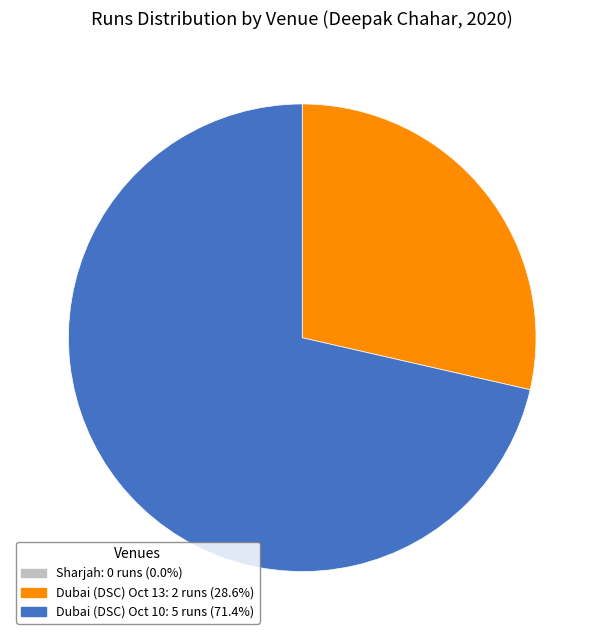

Is Dubai (DSC) Oct 13 the majority of the pie?

No